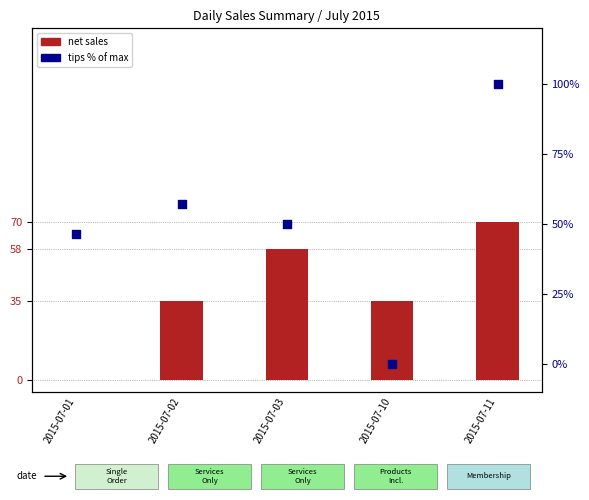

Which series has the largest total across all categories?

Tips (% of max)